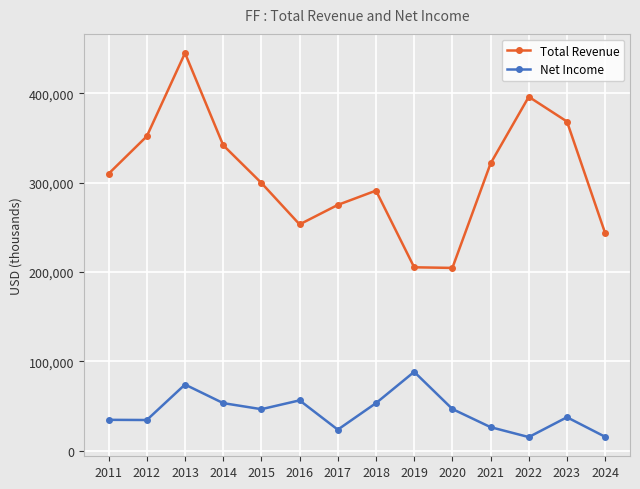

Which series has the largest range (max minus min)?

Total Revenue